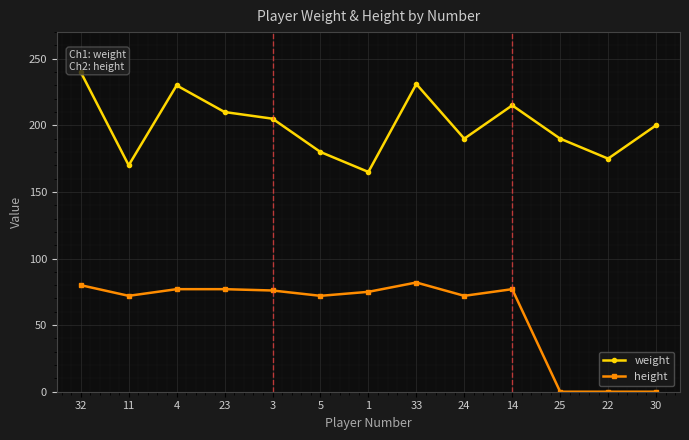

What is the maximum value shown in the chart?

240